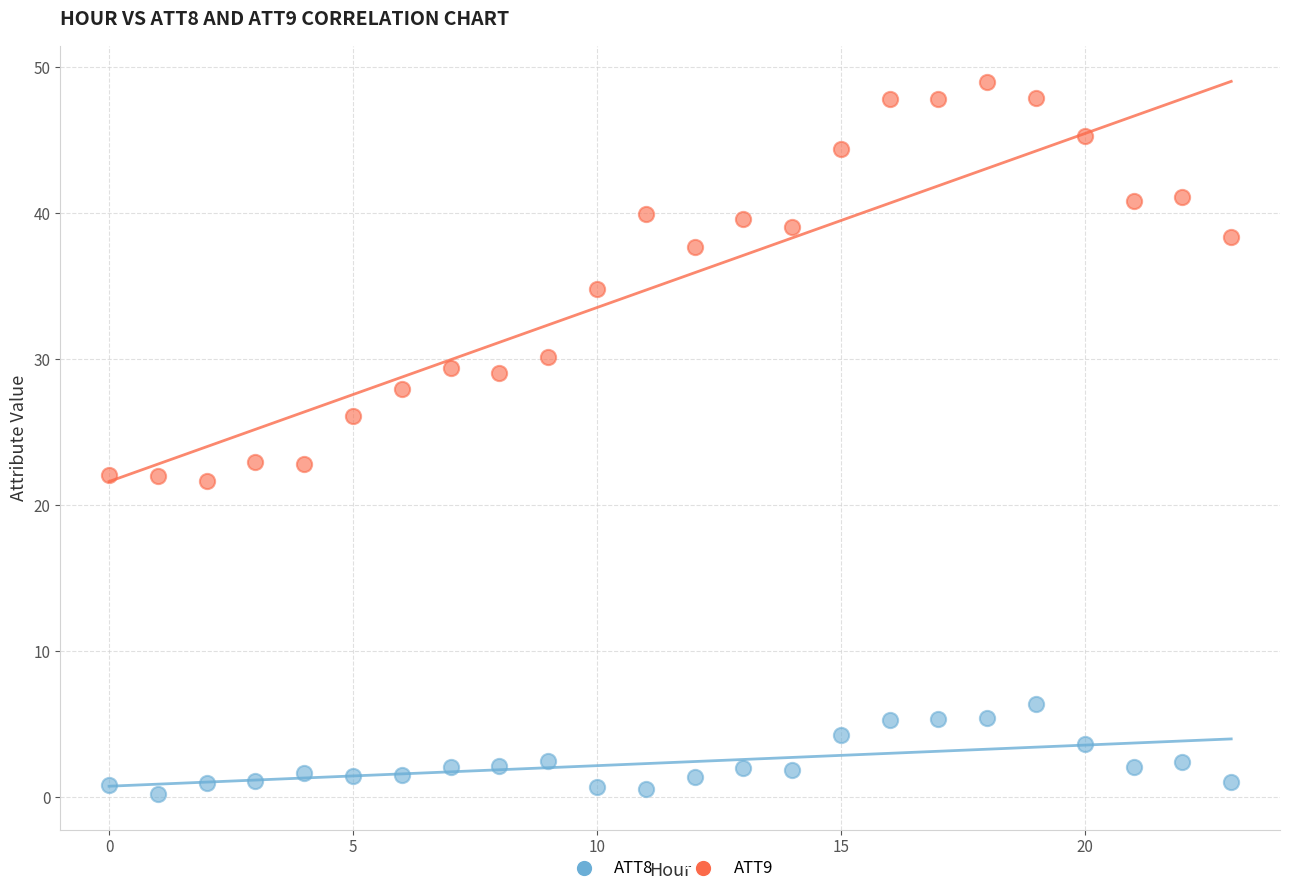

Which series contains the lowest Y value?

ATT8